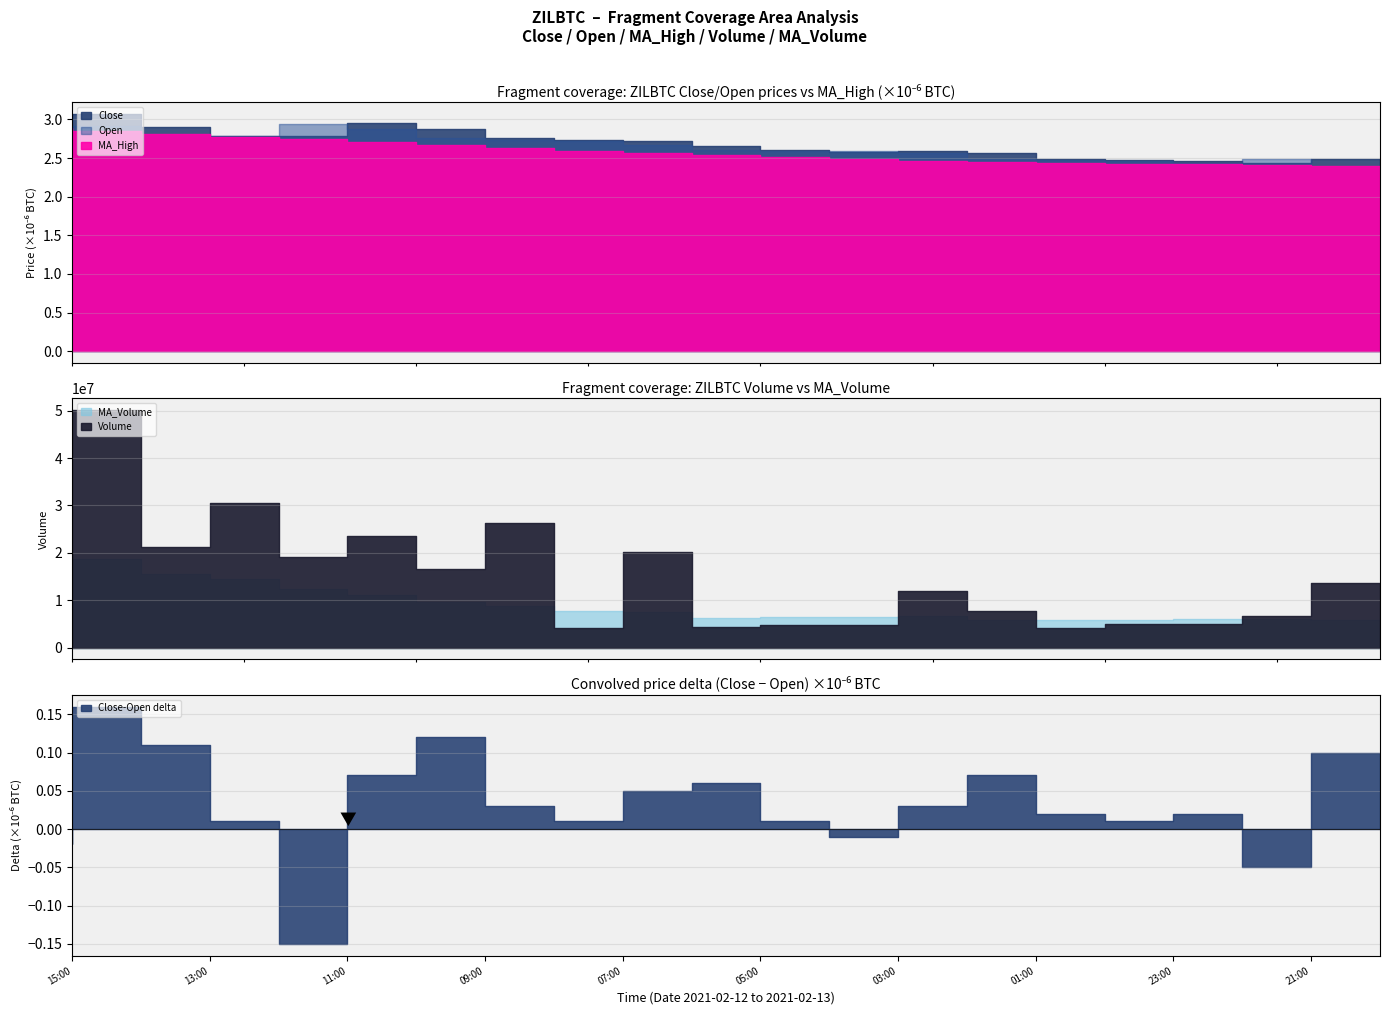

In MA_Volume, how many points are lower than both neighbors (excluding endpoints)?

2